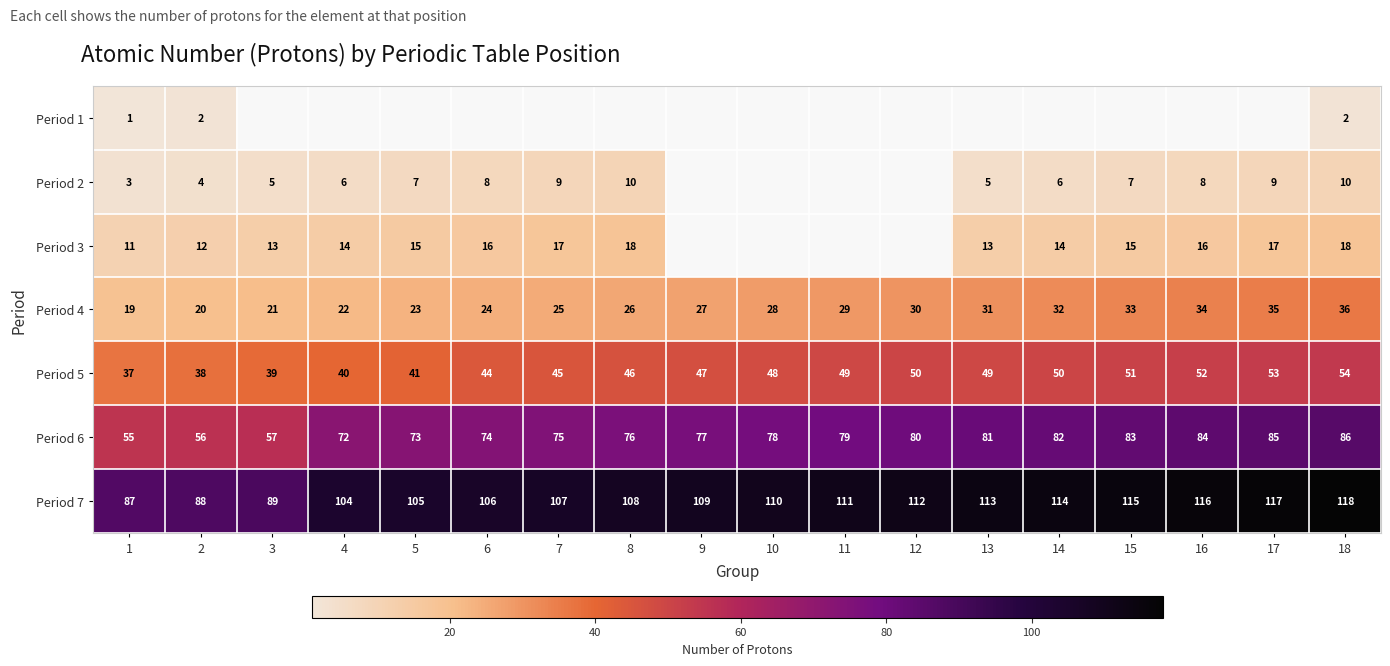

The value of Period 5 at 13 is 64.0. True or false?

False